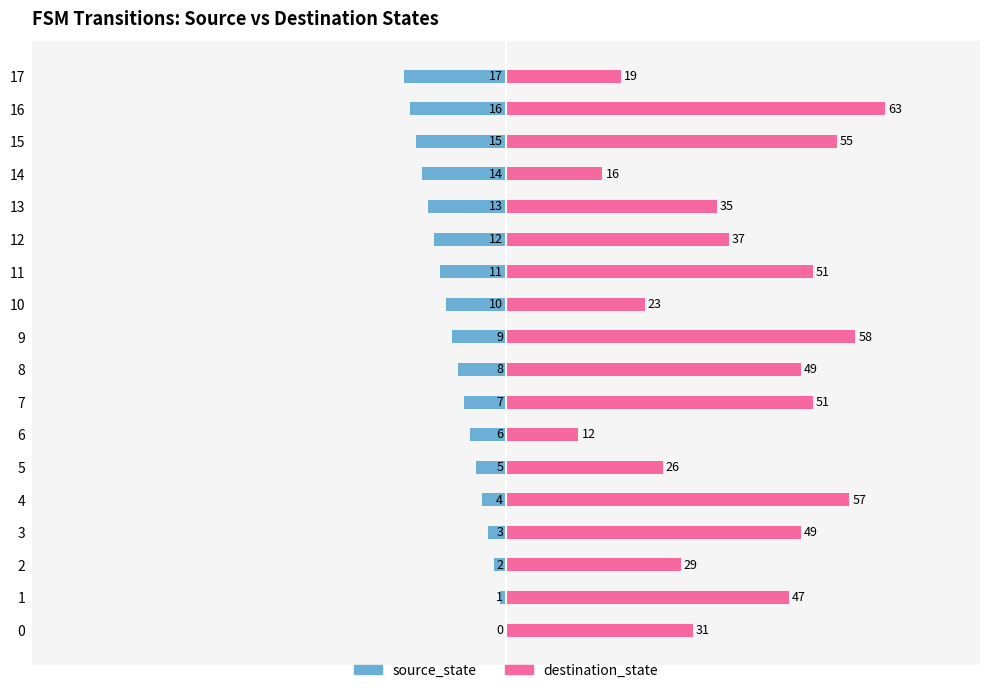

What is the label of the 5th bar from the right?

13